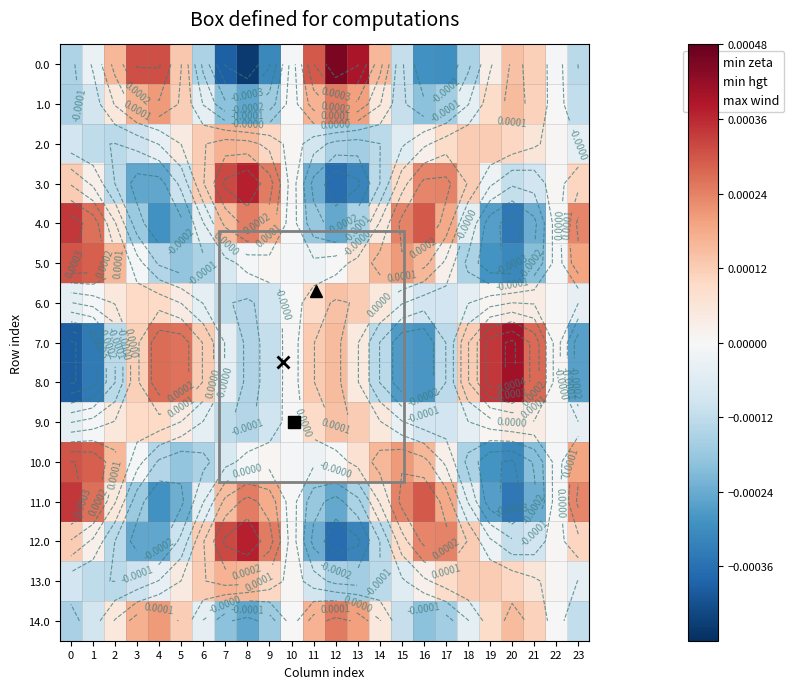

Is the value of 12.0 at 6 greater than the value of 2.0 at 19?

No